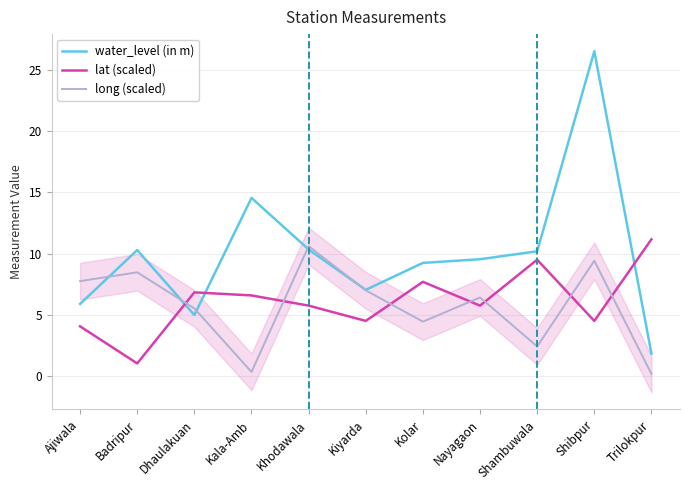

After their last crossing, which series has the higher values: lat (scaled) or water_level (in m)?

lat (scaled)